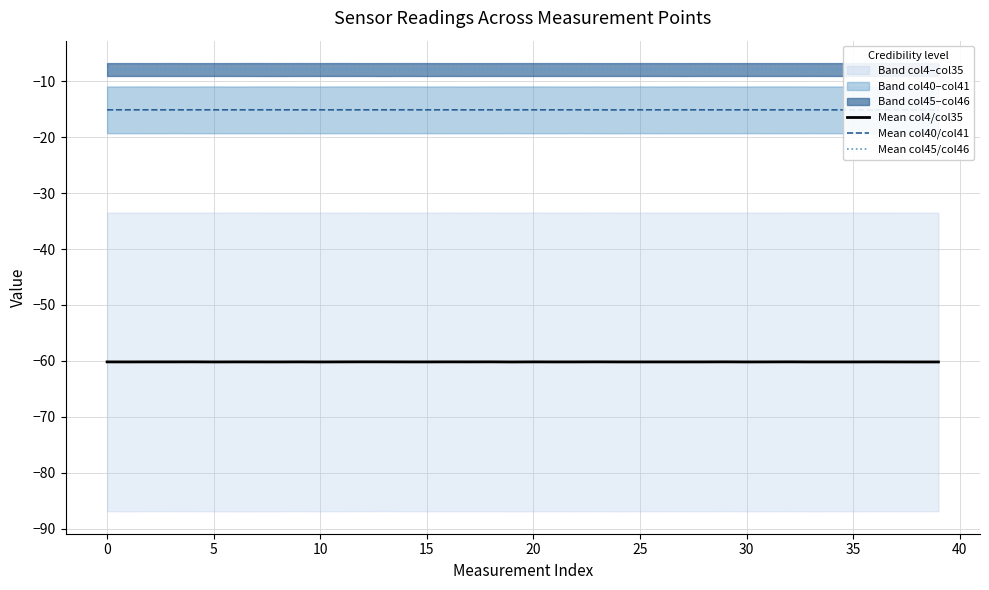

Rank the series by their maximum value, from highest to lowest.

Mean col45/col46, Mean col40/col41, Mean col4/col35